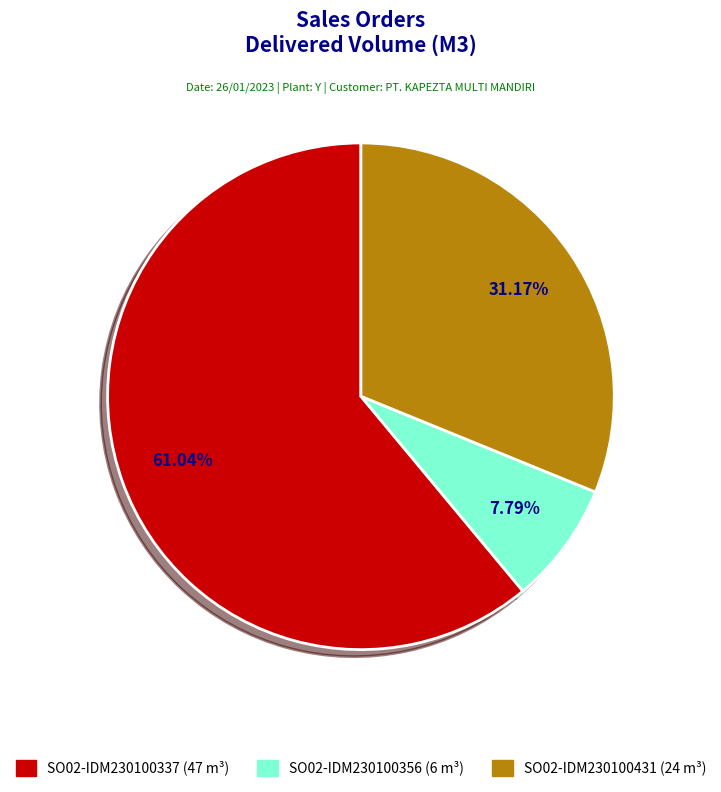

Approximately how many times larger is the value at SO02-IDM230100356 compared to SO02-IDM230100337?

0.1